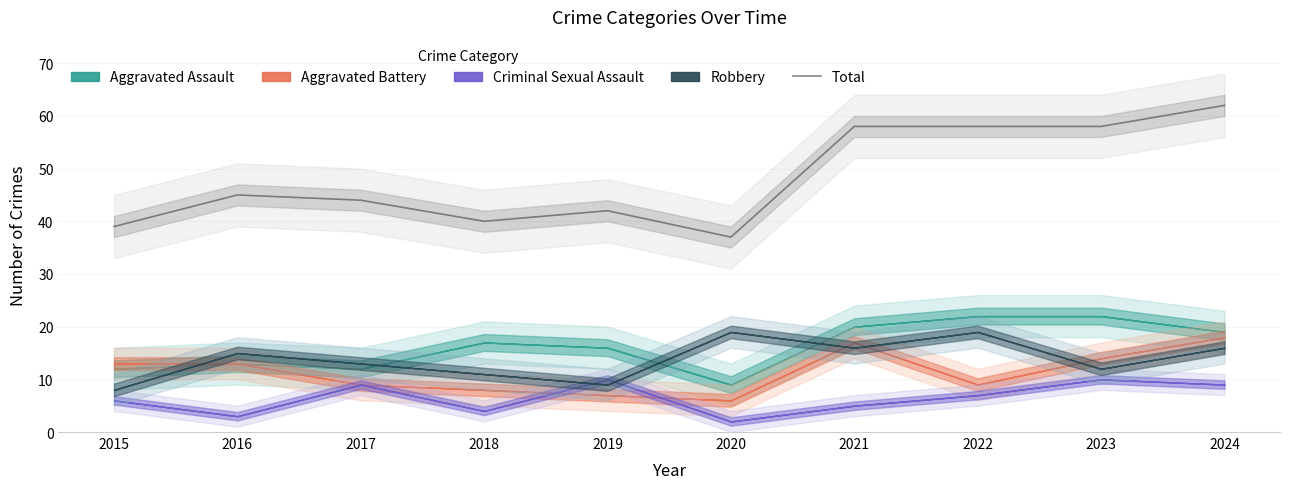

Reading left to right, list all the values displayed in this chart.

39	45	44	40	42	37	58	58	58	62